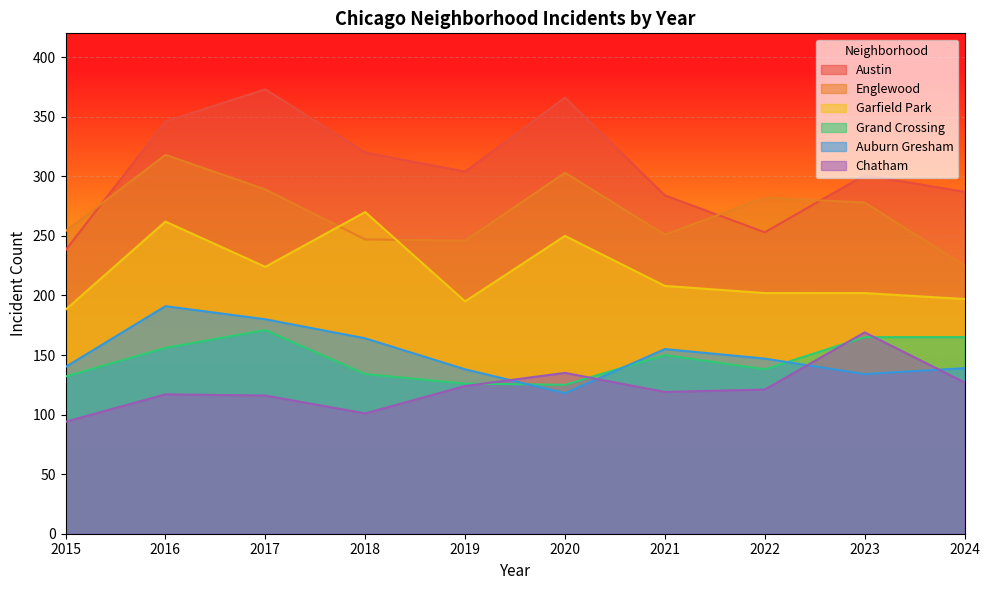

Count the number of data series in this chart.

6